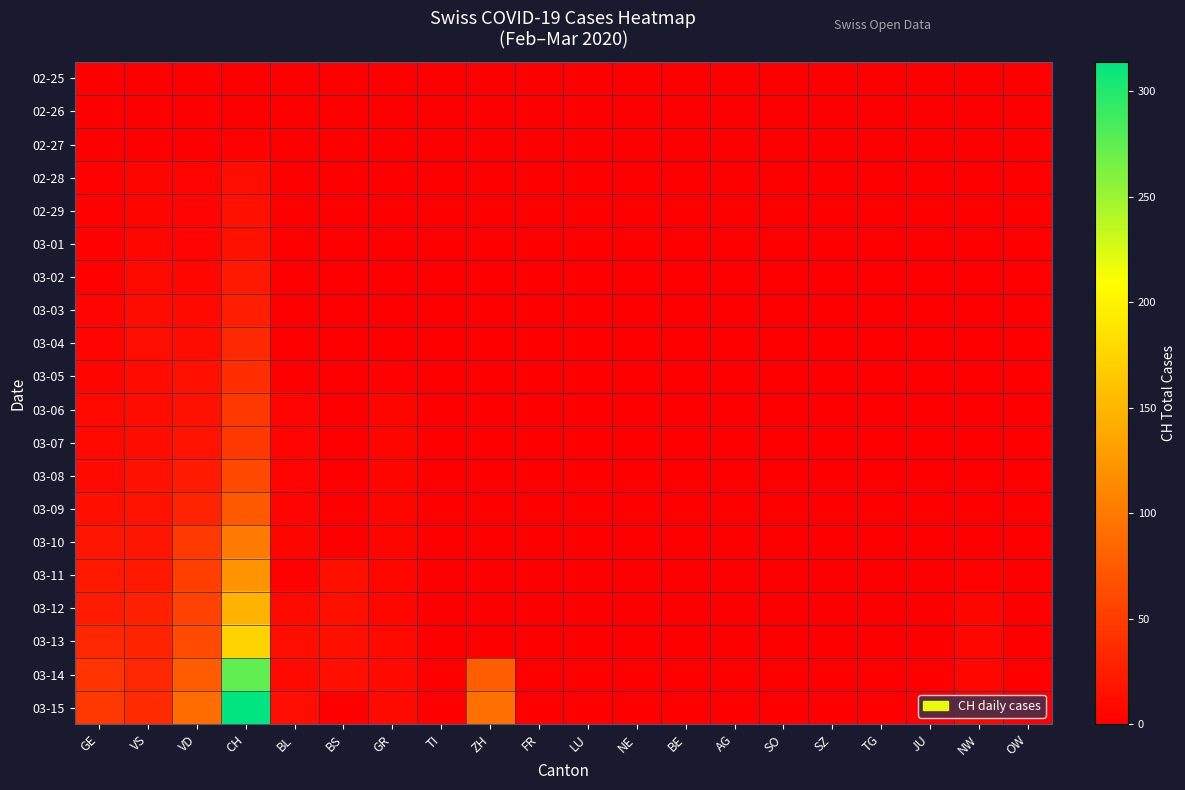

At how many categories does at least one series exceed 150?

1